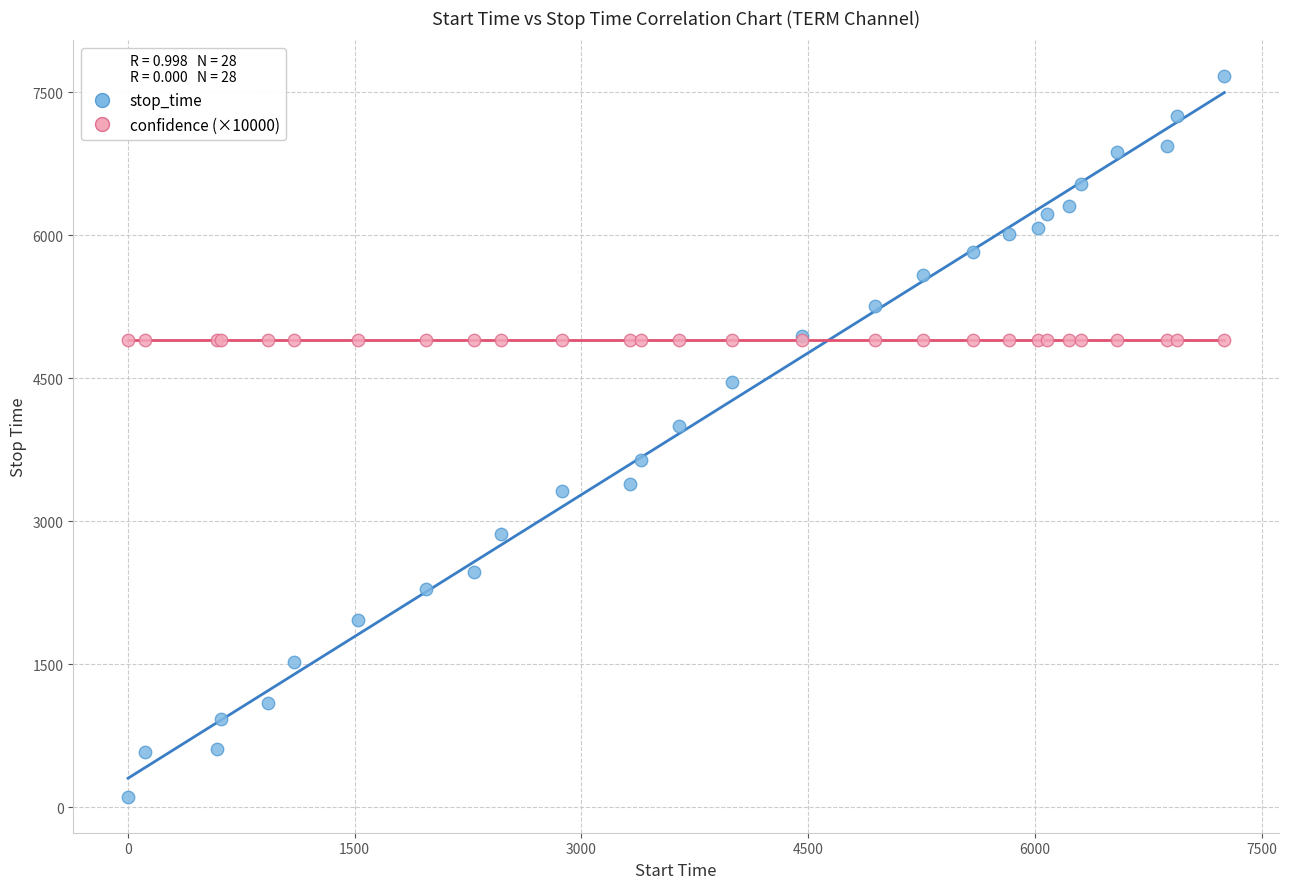

Which series reaches the minimum Y coordinate?

stop_time